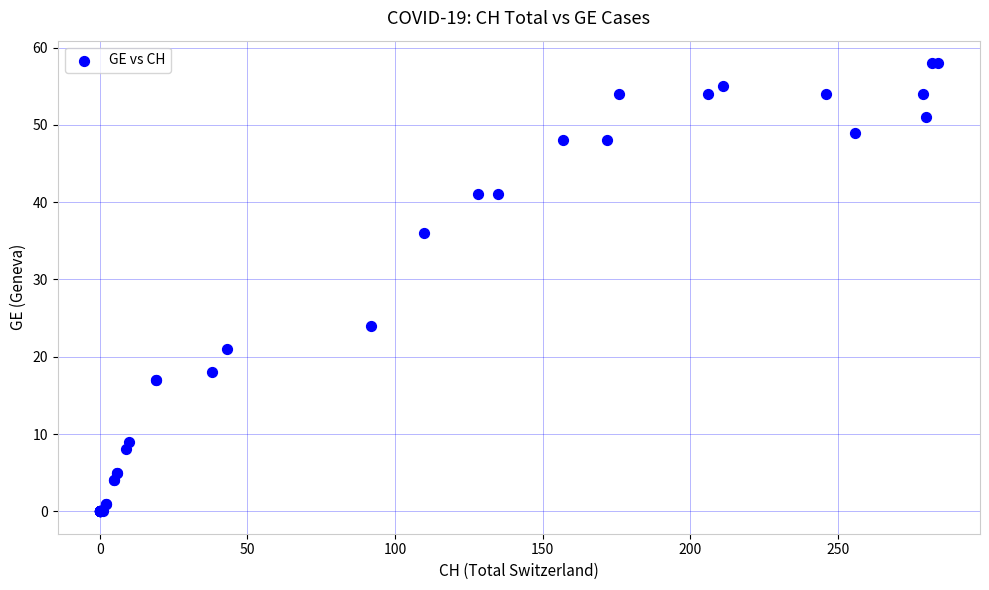

What Y value in the scatter plot is closest to 29?

24